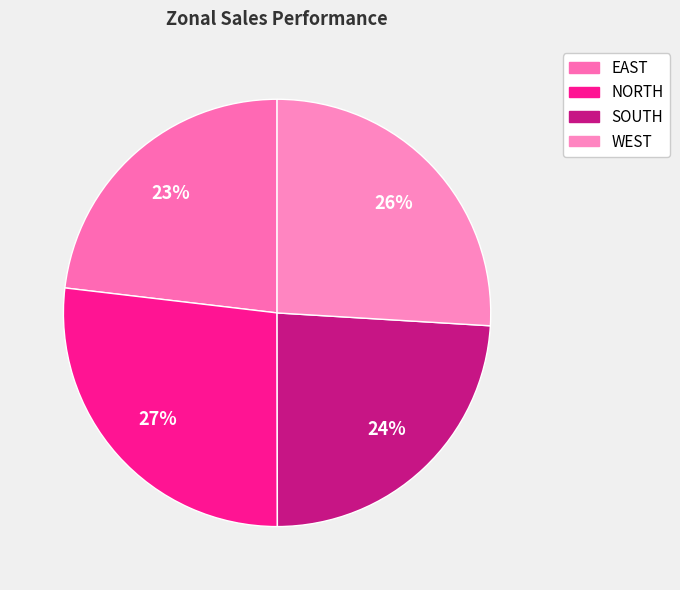

Combined, what portion of the pie is EAST and WEST?

49.1%